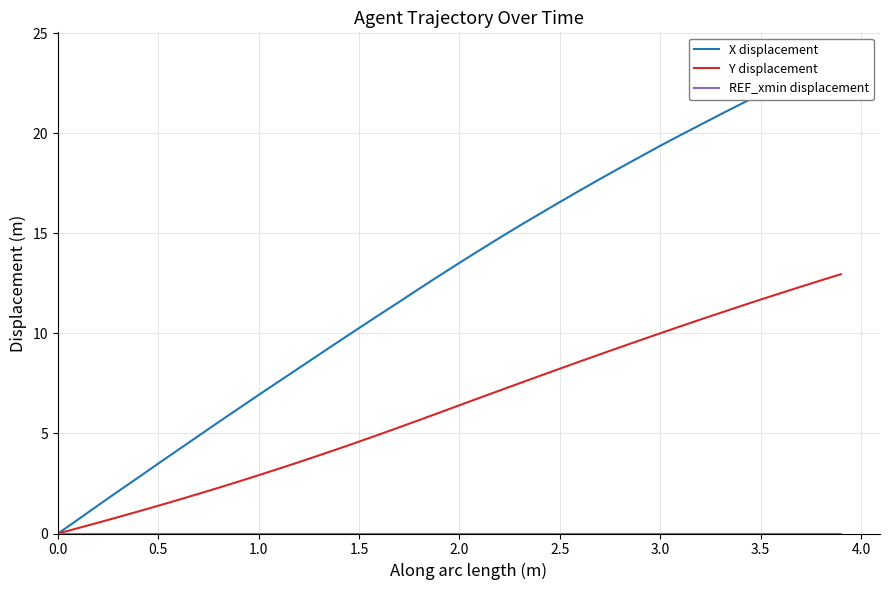

What is the highest value of the Y displacement series?

13.0